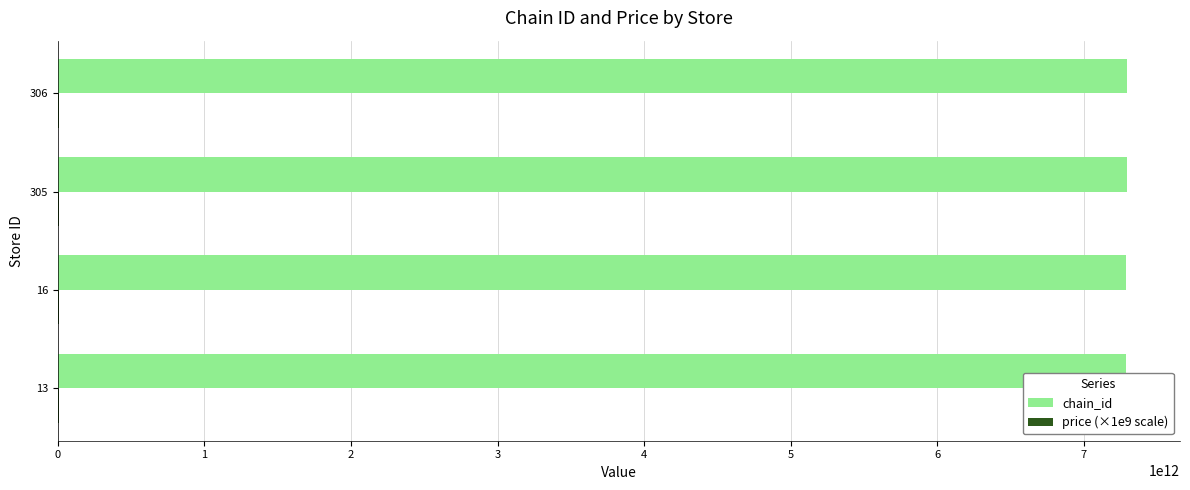

Which series has the largest total across all categories?

chain_id